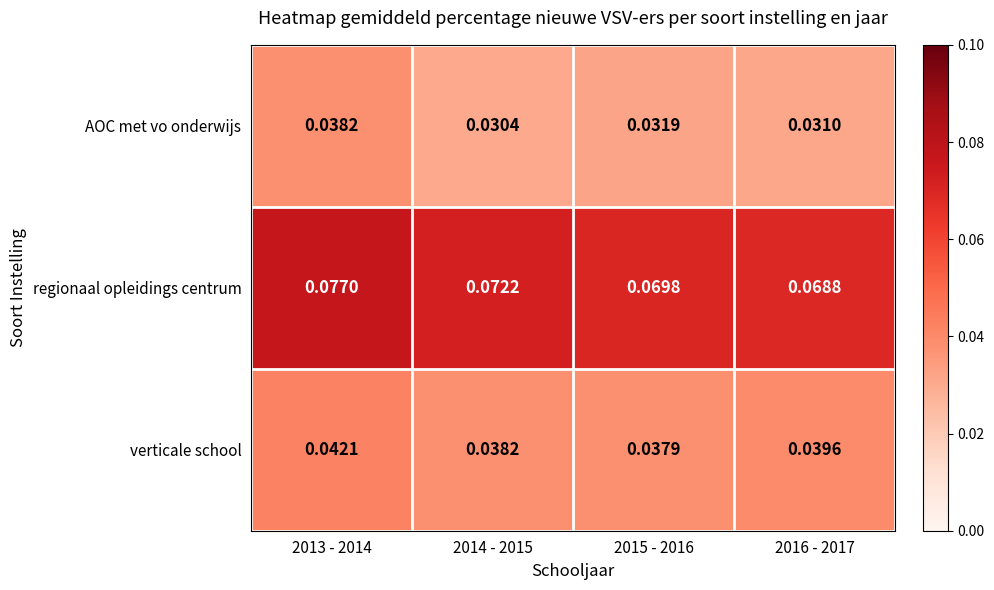

At which category is the sum across all series the highest?

2013 - 2014